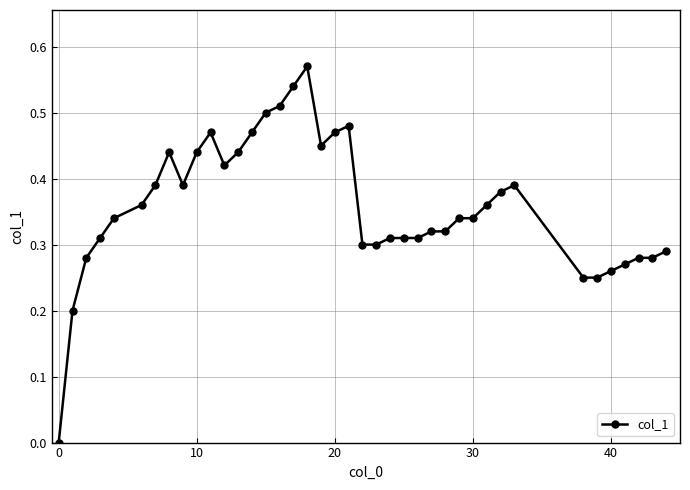

Count the number of values greater than 0.

39